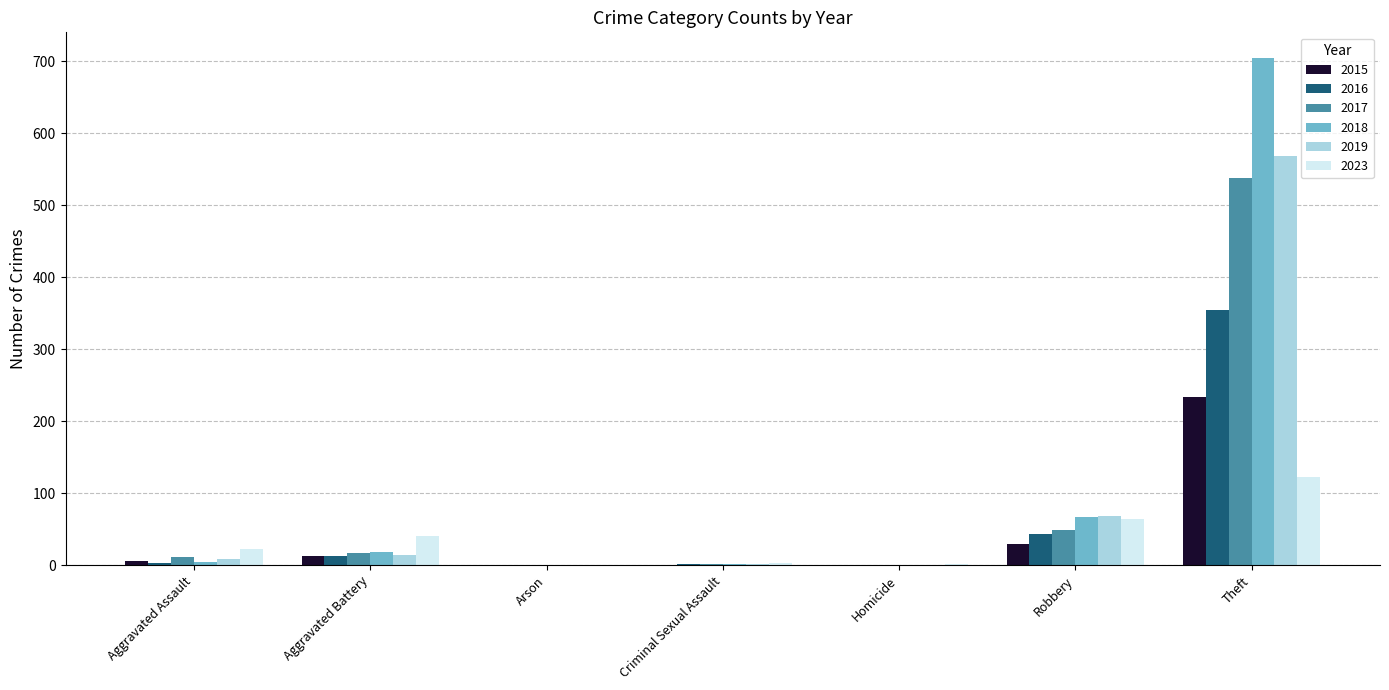

Count the number of categories in the chart.

7